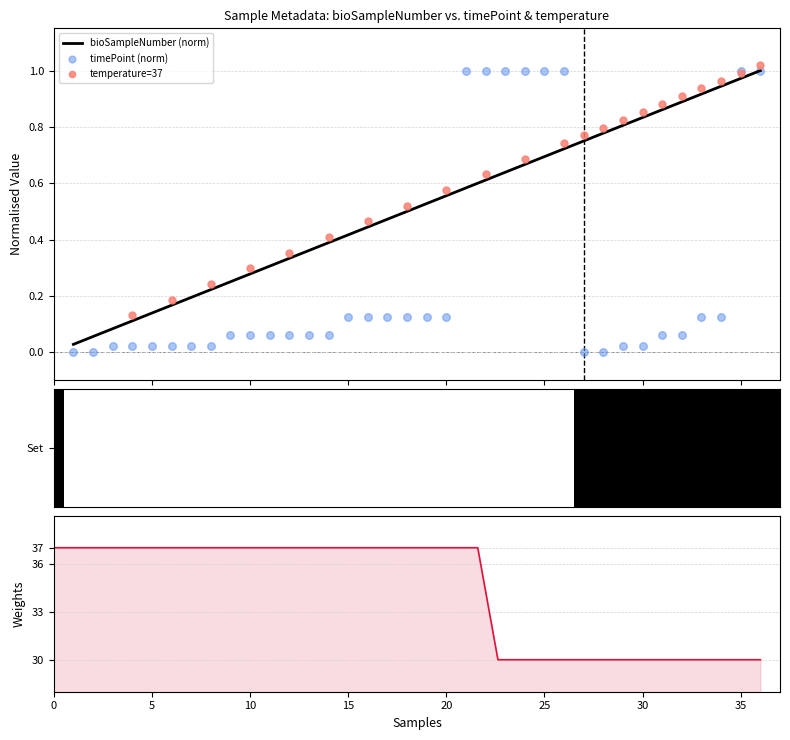

Which series has the largest Y range (max minus min)?

timePoint